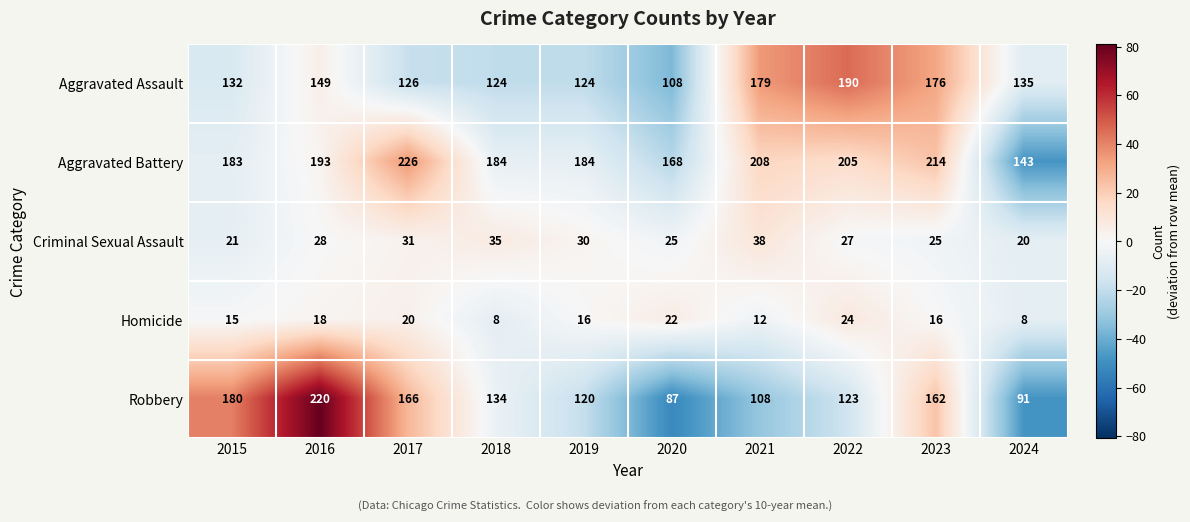

How many series are shown in this chart?

5